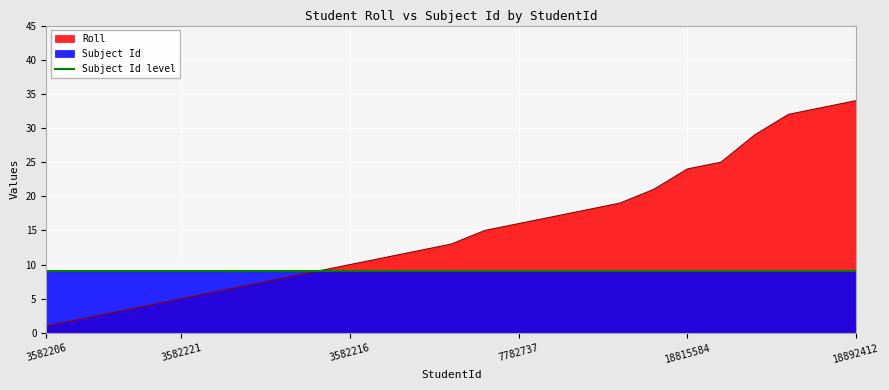

The chart shows a value of 18 at 3582220. True or false?

True